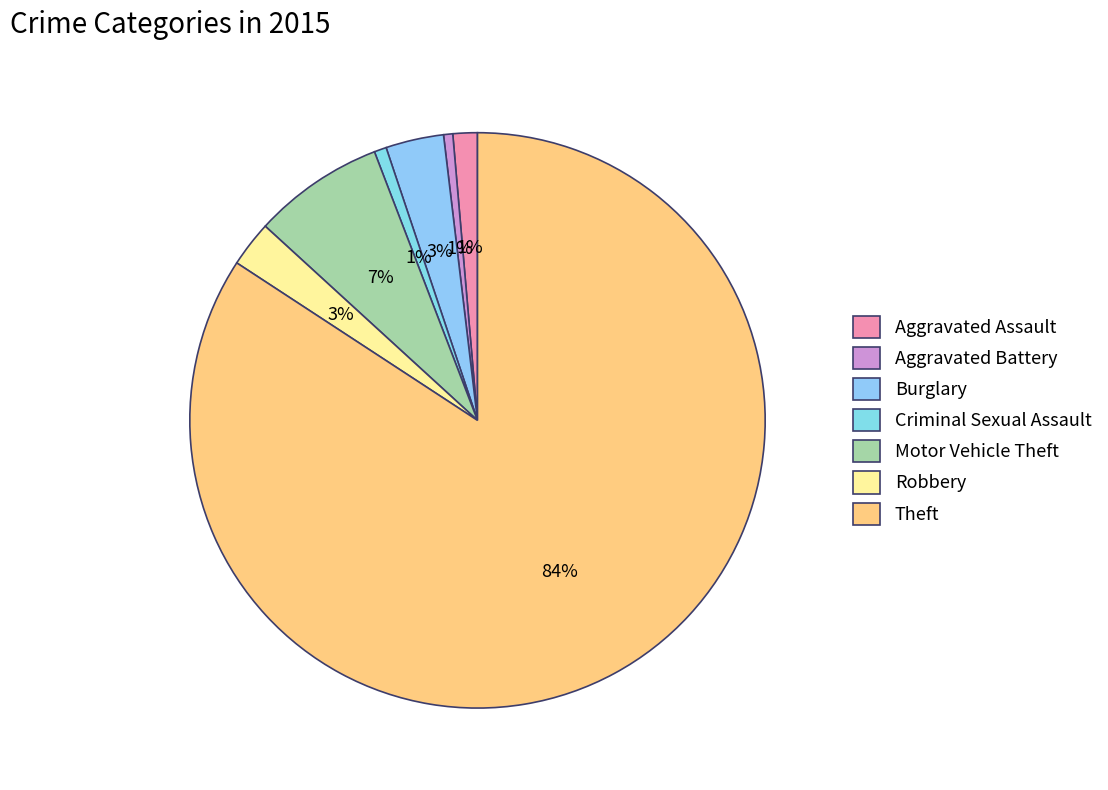

Which slice is the largest?

Theft